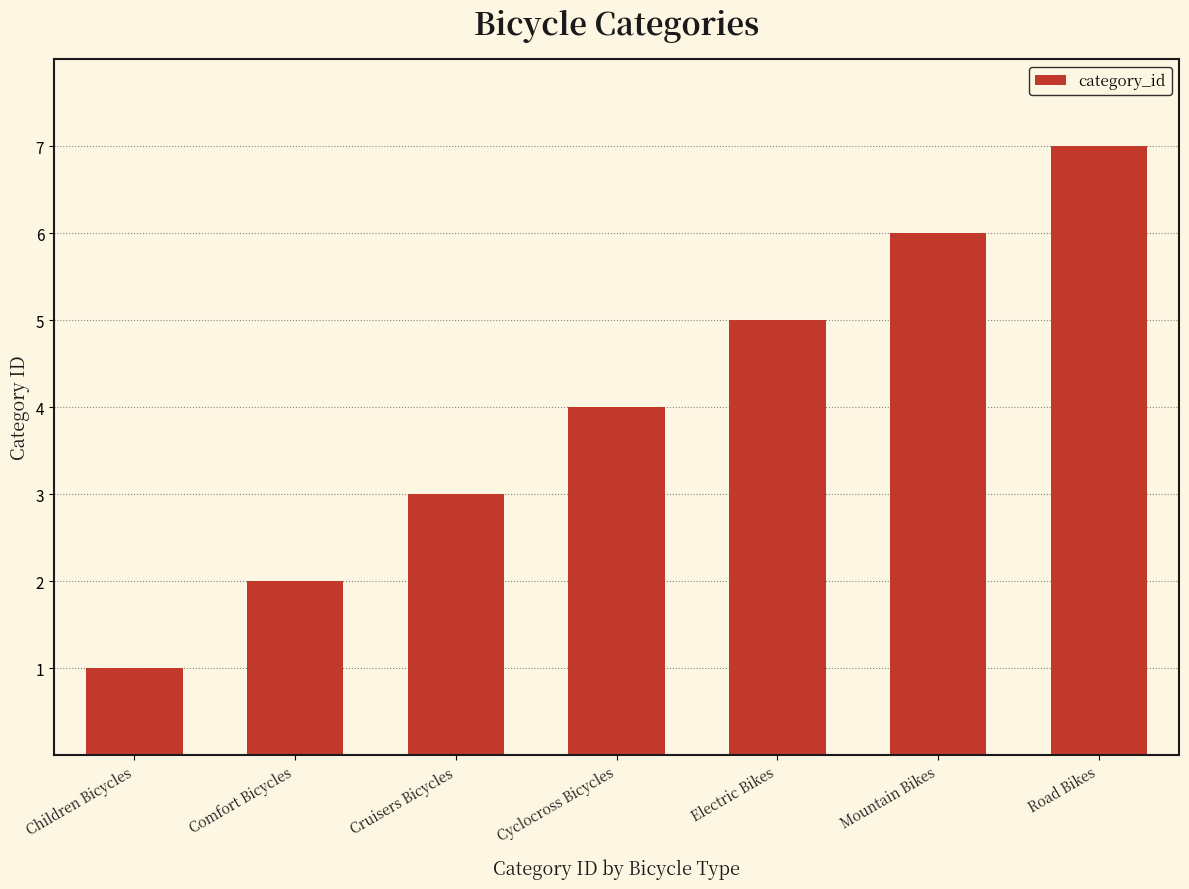

Rank the categories by value from highest to lowest.

Road Bikes, Mountain Bikes, Electric Bikes, Cyclocross Bicycles, Cruisers Bicycles, Comfort Bicycles, Children Bicycles